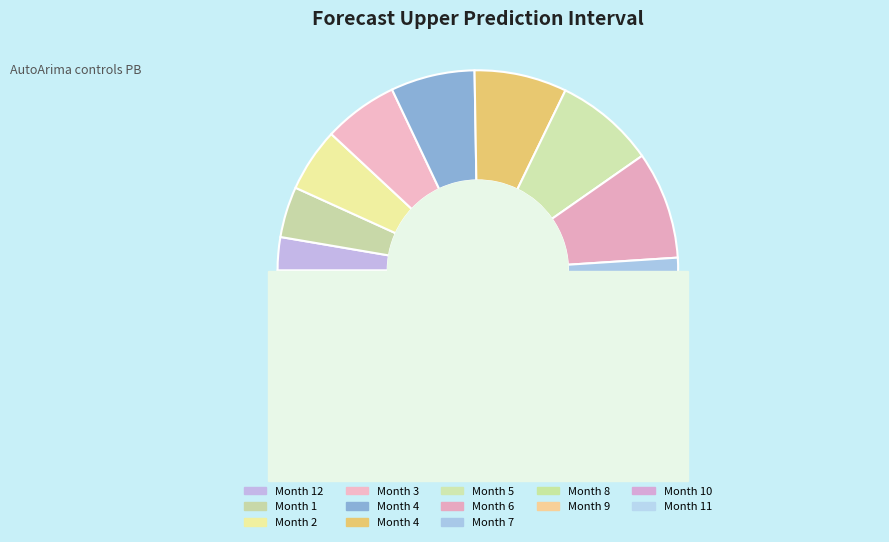

Which slice is the largest?

11